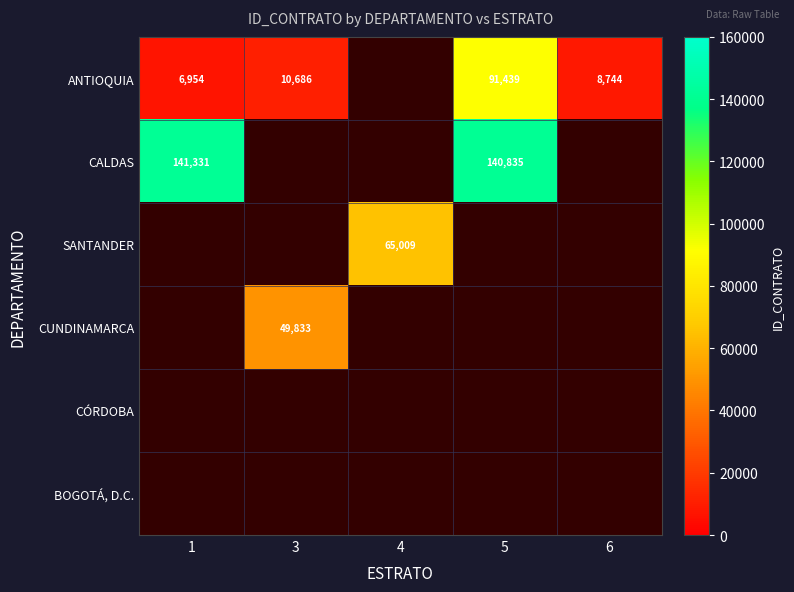

Is the value of CALDAS at 5 greater than the value of ANTIOQUIA at 3?

Yes